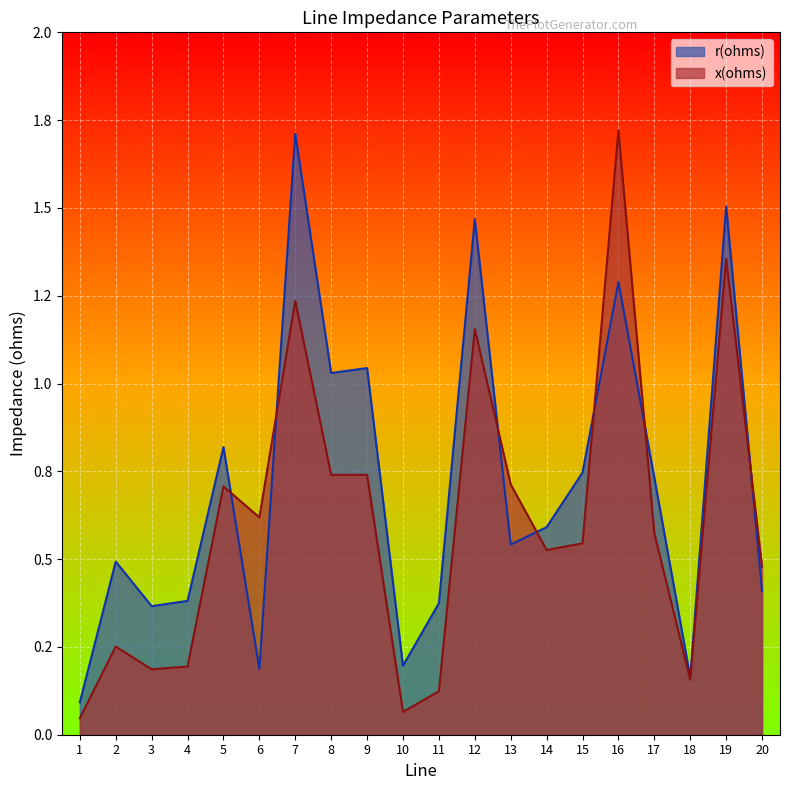

Is the value of r(ohms) at 1 greater than the value of x(ohms) at 10?

Yes